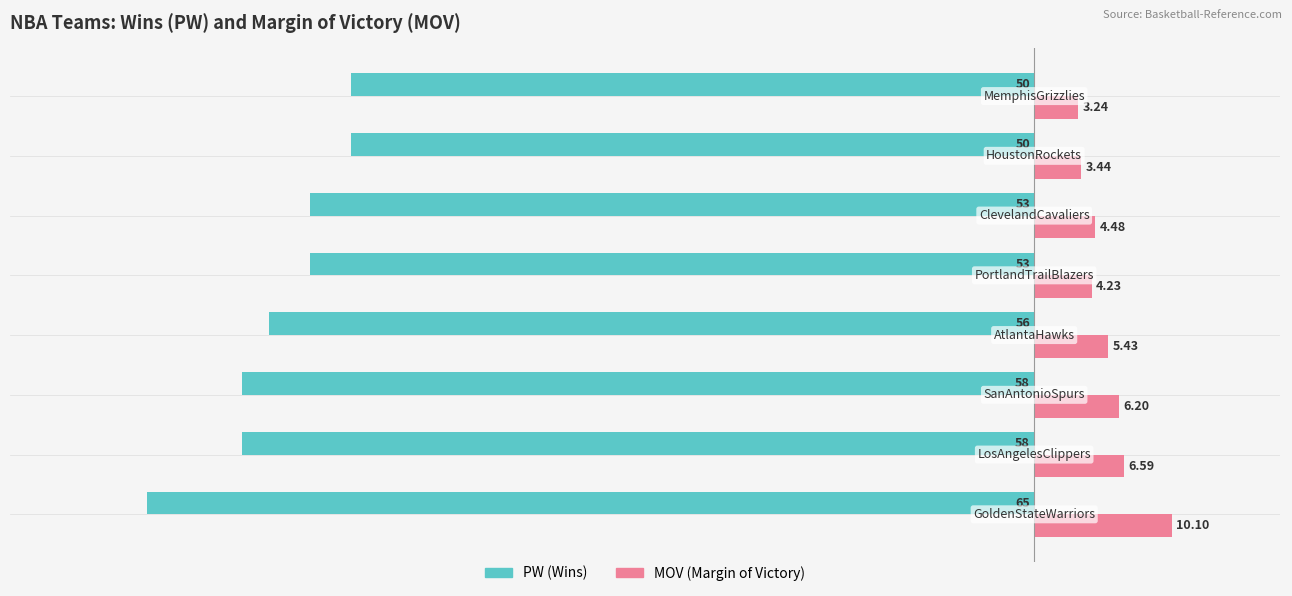

At how many categories does at least one series exceed 2?

8